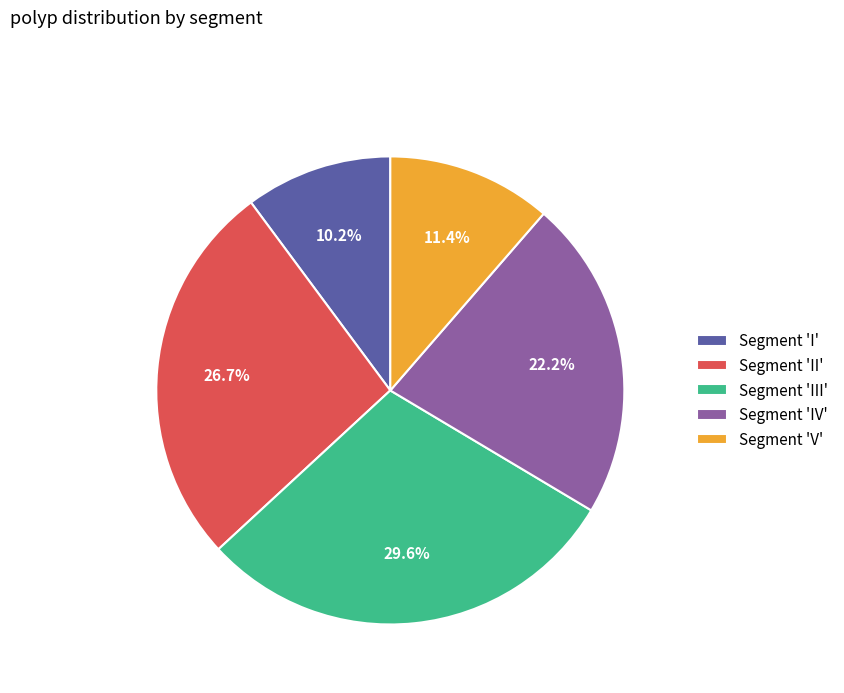

What is the ratio of the value at Segment 'V' to the value at Segment 'I'?

1.1